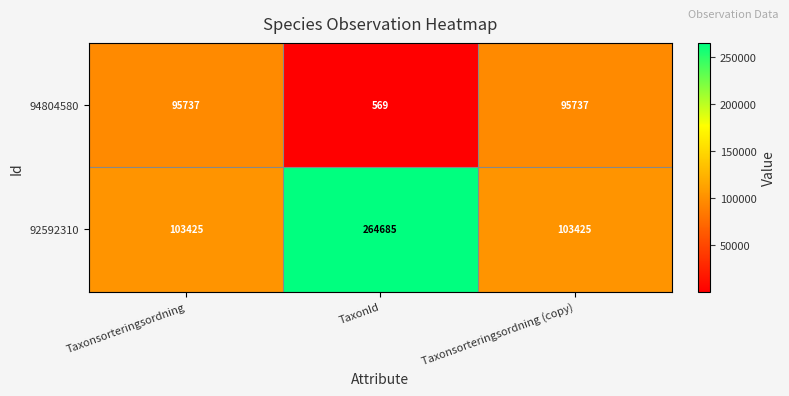

Which series has the largest total across all categories?

92592310